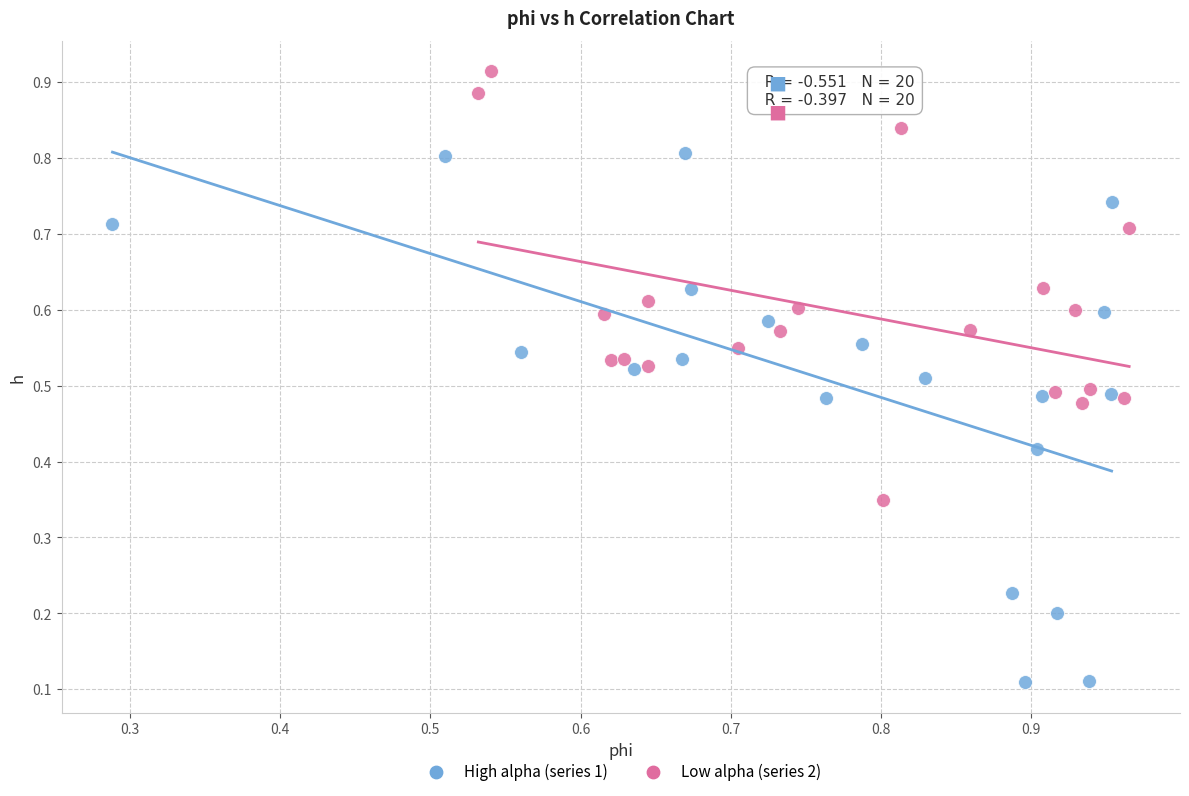

Which series has the widest spread of Y values?

High alpha (series 1)